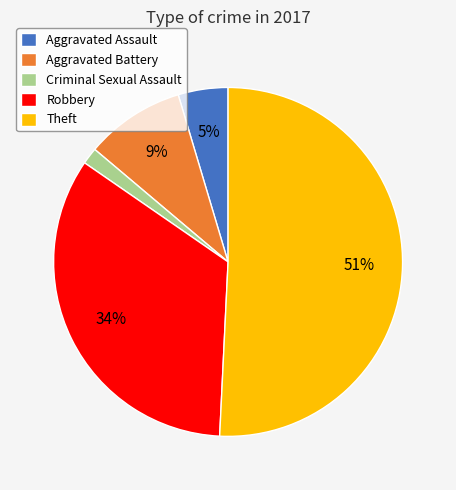

True or false: Criminal Sexual Assault accounts for 2% of the total.

True